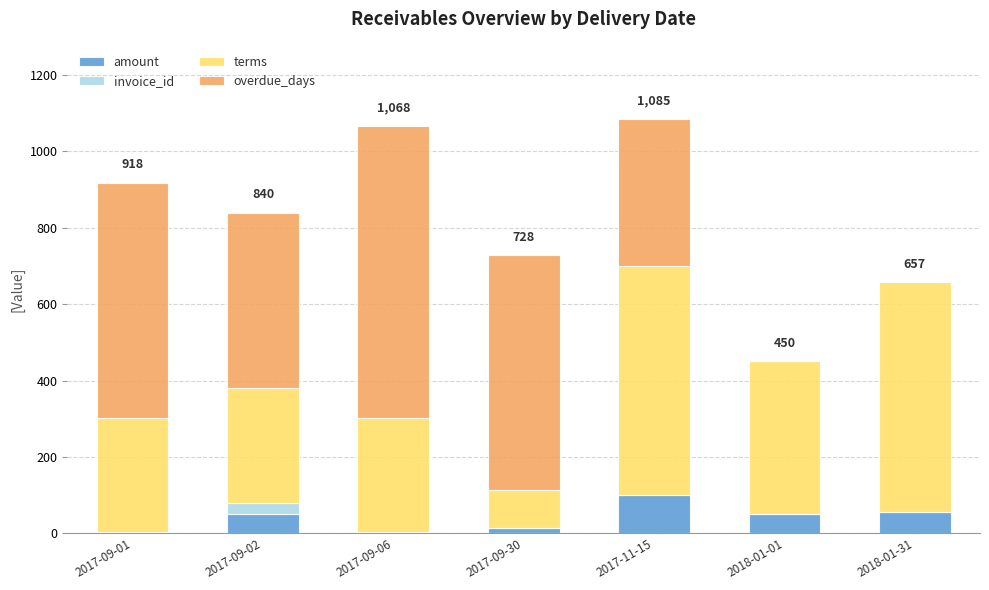

What is the lowest value of the amount series?

1.0